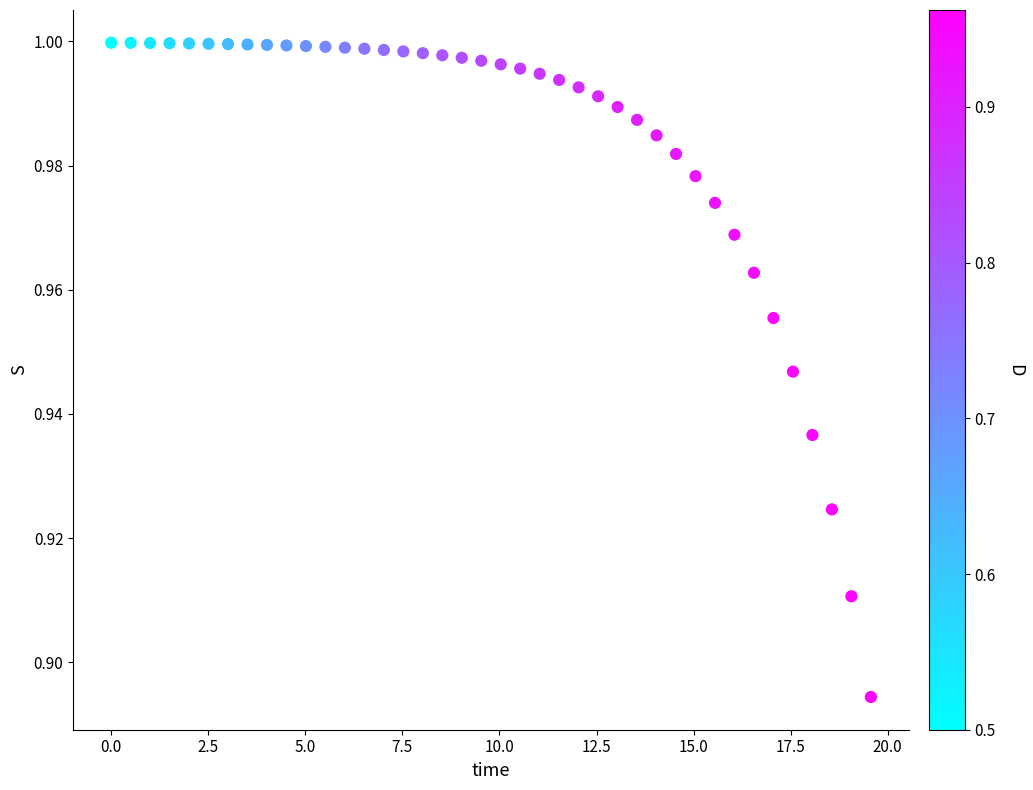

What is the range of X values (max minus min)?

19.6